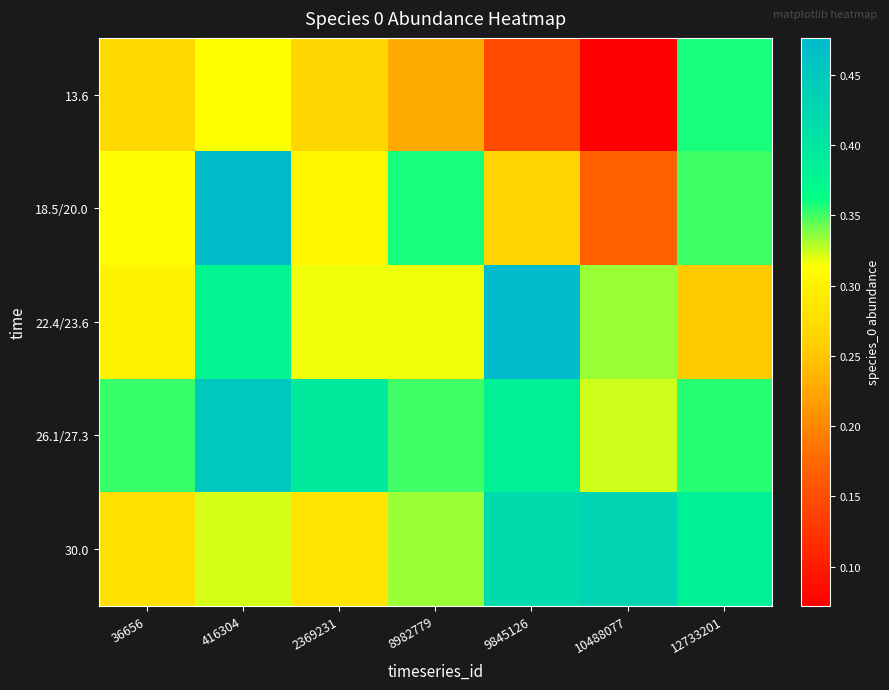

At how many categories does at least one series exceed 0?

7